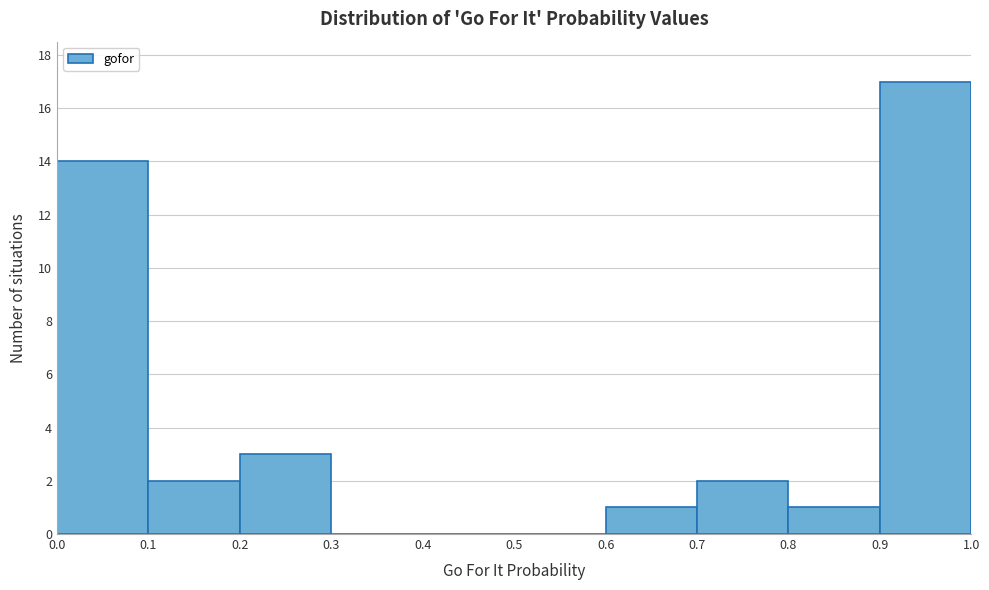

How tall is the bar that spans 0.2 to 0.3 on the x-axis? The values are not printed on the chart, so give them approximately, as read against the axis.

3